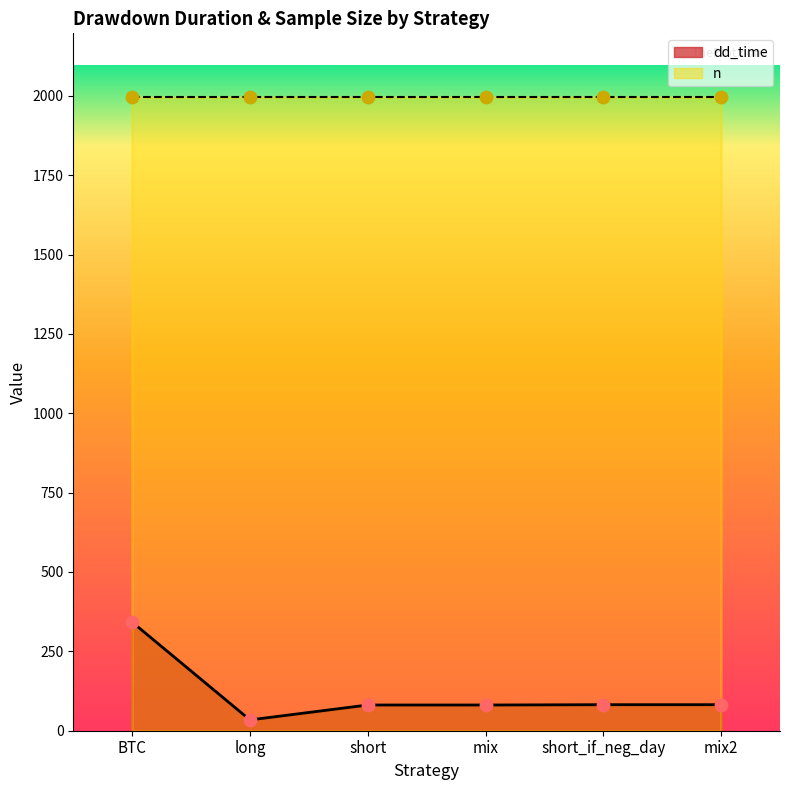

Between mix and short_if_neg_day, which is larger?

short_if_neg_day